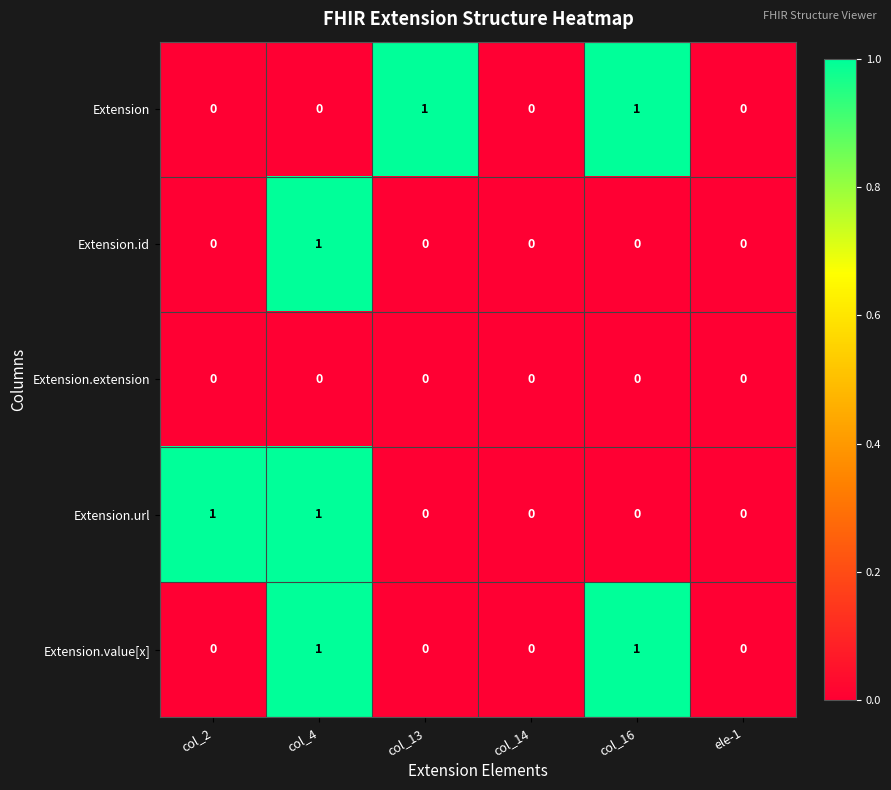

Reading left to right, what are all the values shown in this chart?

Extension: col_2=0	col_4=0	col_13=1	col_14=0	col_16=1	ele-1=0
Extension.id: col_2=0	col_4=1	col_13=0	col_14=0	col_16=0	ele-1=0
Extension.extension: col_2=0	col_4=0	col_13=0	col_14=0	col_16=0	ele-1=0
Extension.url: col_2=1	col_4=1	col_13=0	col_14=0	col_16=0	ele-1=0
Extension.value[x]: col_2=0	col_4=1	col_13=0	col_14=0	col_16=1	ele-1=0